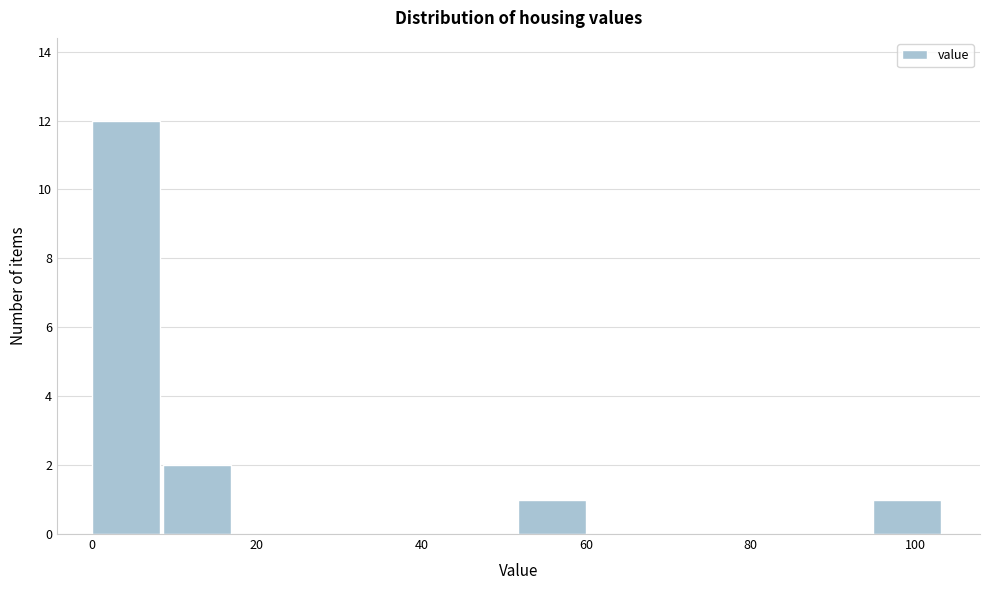

Reading left to right, list every bar in this chart as the range it spans on the x-axis followed by its height. Neither the bar edges nor the heights are printed on the chart, so give them approximately, as read against the axes.

0 to 8: 12
8 to 18: 2
18 to 26: 0
26 to 34: 0
34 to 44: 0
44 to 52: 0
52 to 60: 1
60 to 70: 0
70 to 78: 0
78 to 86: 0
86 to 94: 0
94 to 104: 1